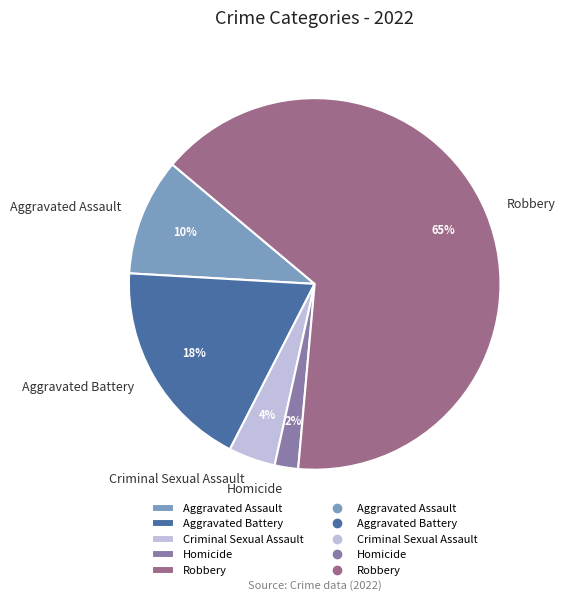

To the nearest percent, what is the combined percentage of Criminal Sexual Assault and Aggravated Assault?

14%